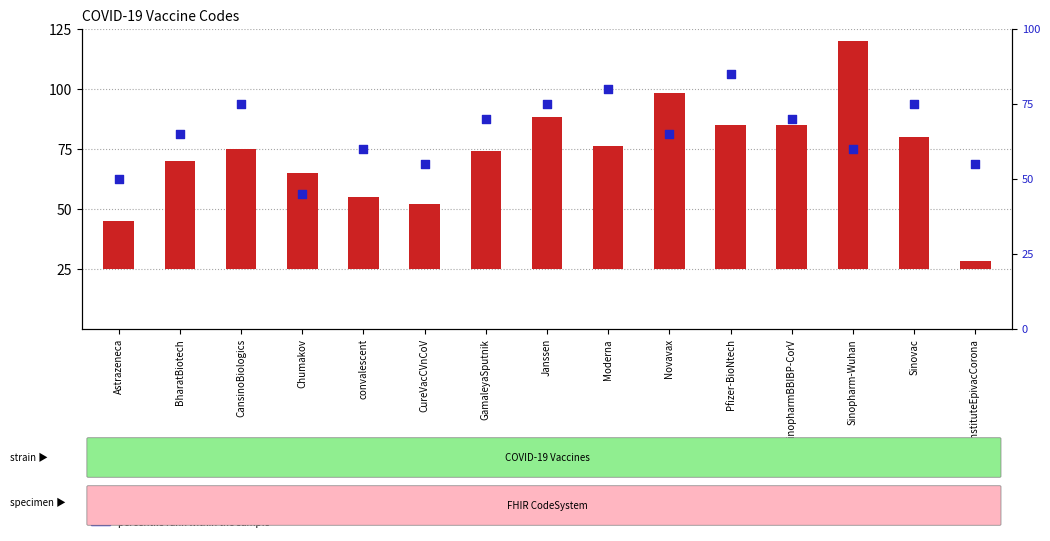

What are all the series names shown in the legend?

count, percentile rank within the sample